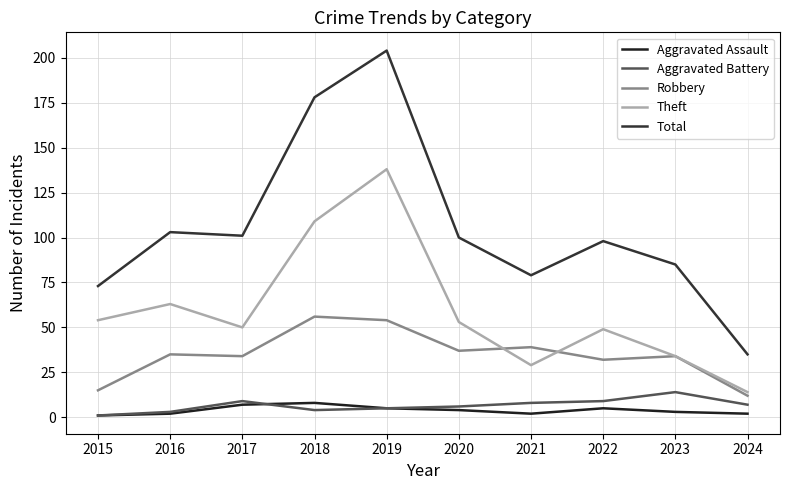

What is the total value across all series at 2024?

70